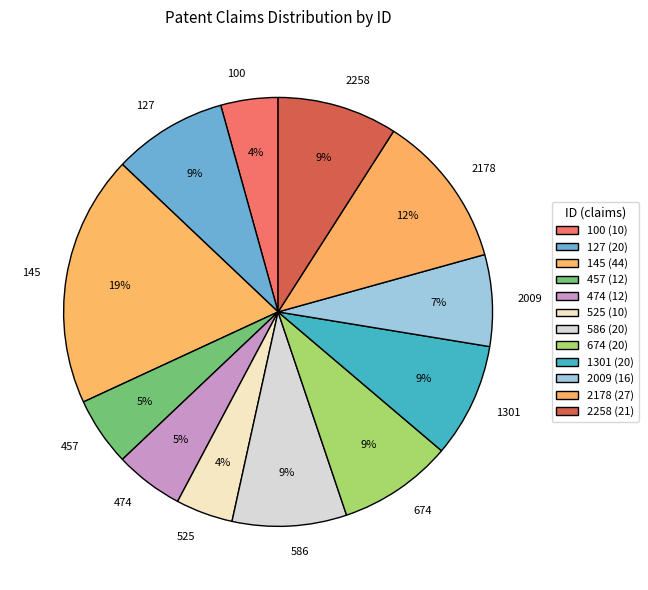

Between 127 and 457, which is larger?

127